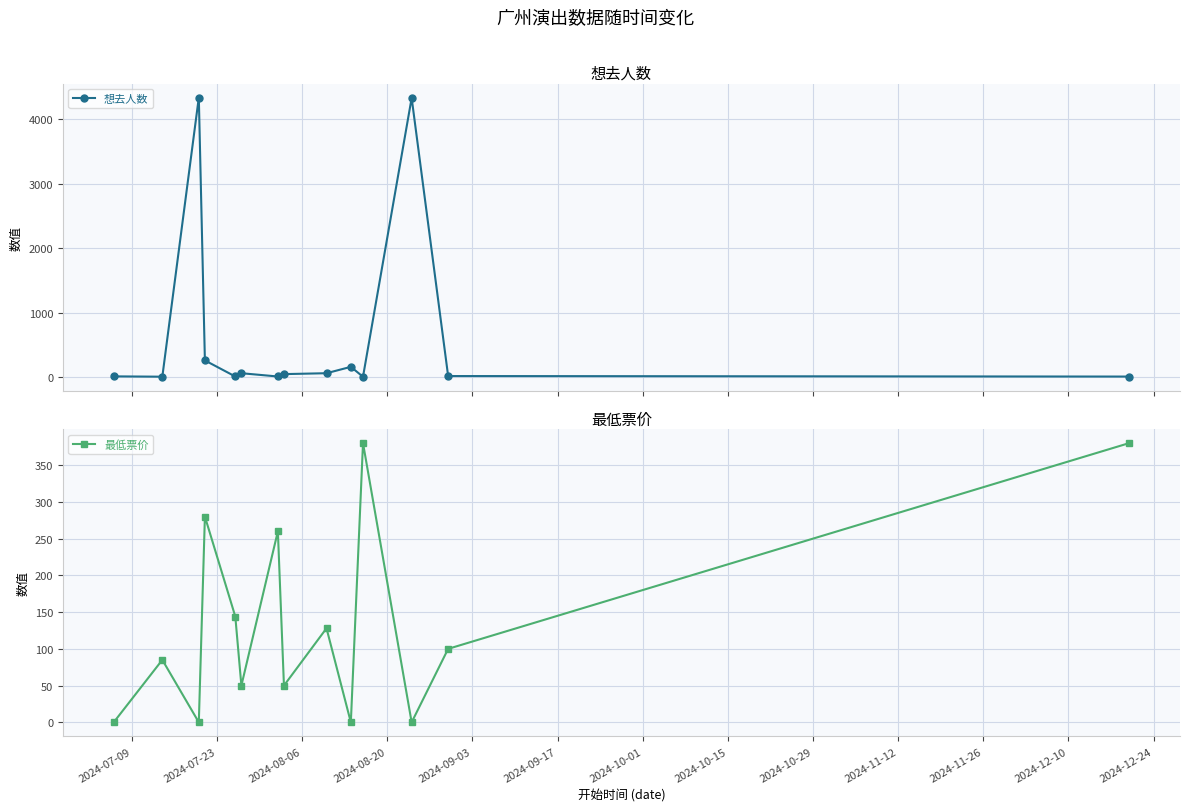

What is the highest value of the 最低票价 series?

380